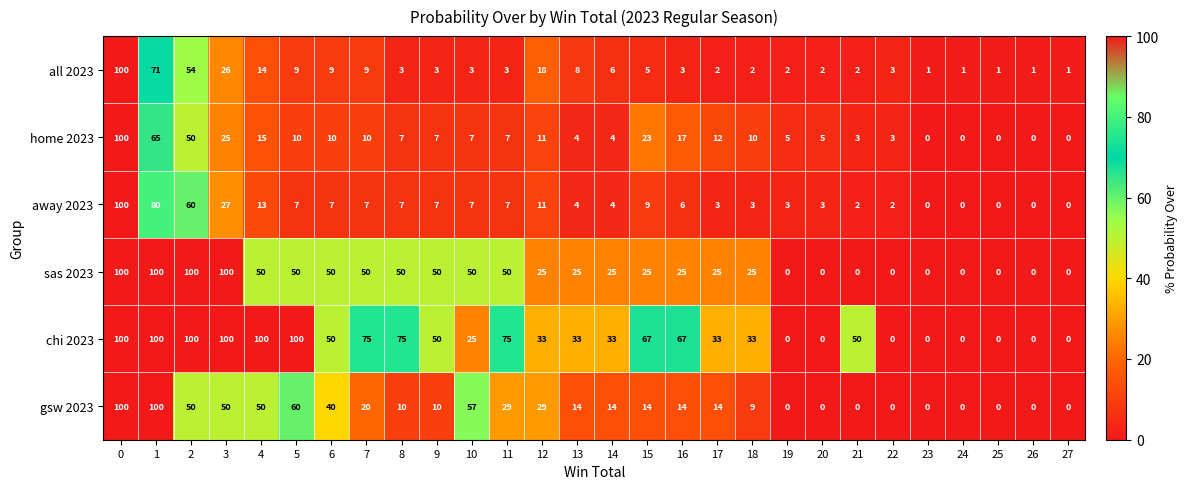

Between 8 and 15, which series saw the biggest shift?

sas 2023